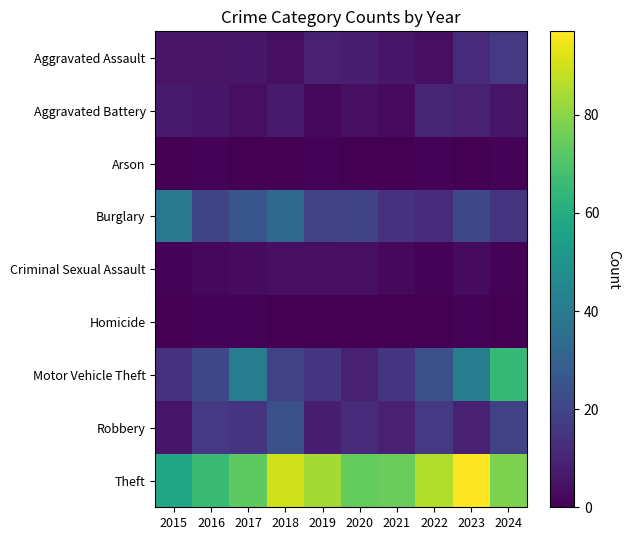

What is the difference between the highest and lowest values at 2019?

84